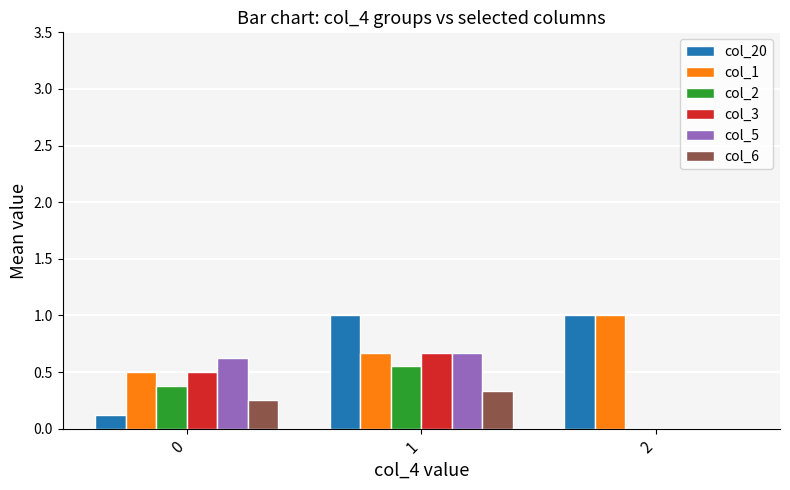

Are the bars horizontal?

No